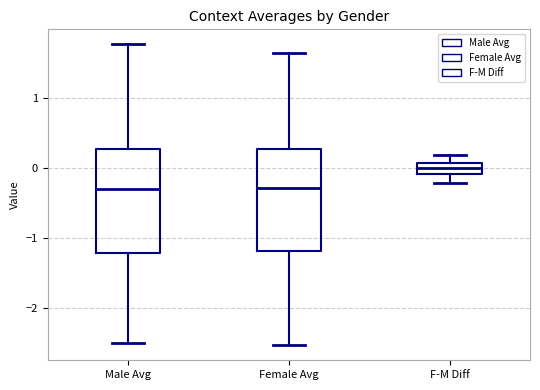

Reading left to right, read every box against the y-axis: the position of its median line, the range the box covers, and the ends of its whiskers. The values are not printed on the chart, so give them approximately, as read against the axis.

Male Avg: median -0.3, box -1.2 to 0.3, whiskers -2.5 to 1.8
Female Avg: median -0.3, box -1.2 to 0.3, whiskers -2.5 to 1.6
F-M Diff: median 0.0, box -0.1 to 0.1, whiskers -0.2 to 0.2